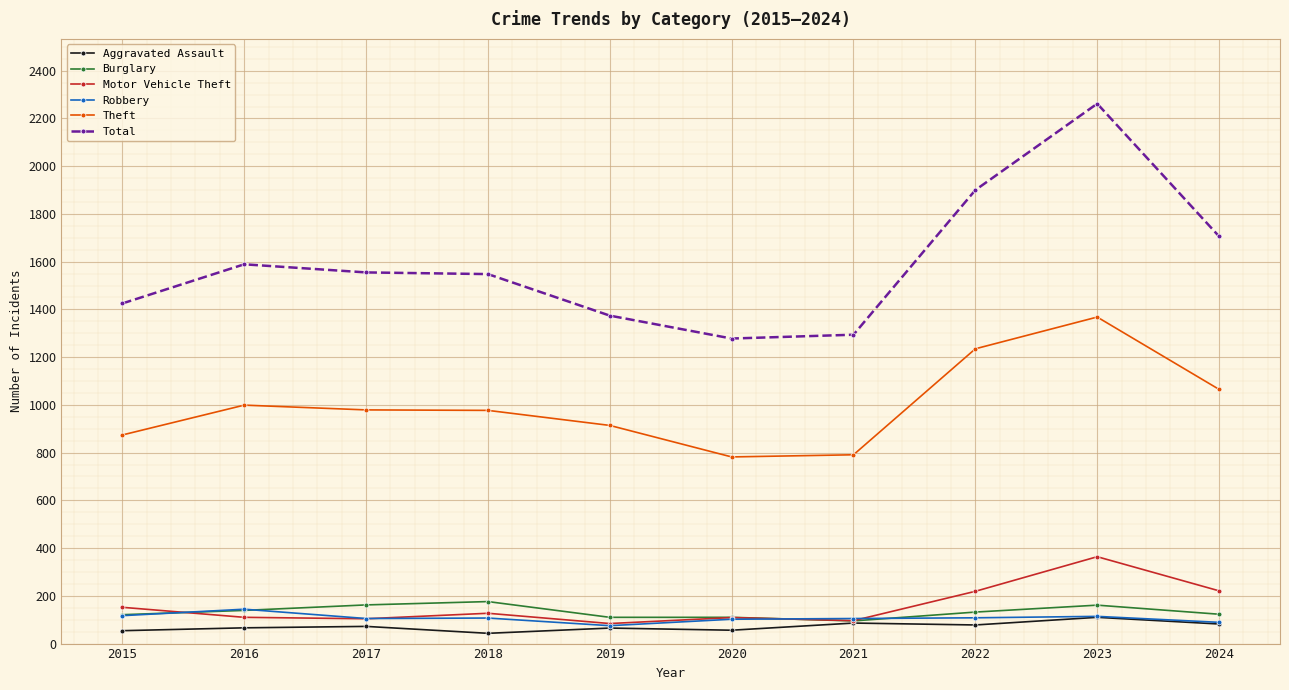

Does the chart have visible grid lines?

Yes